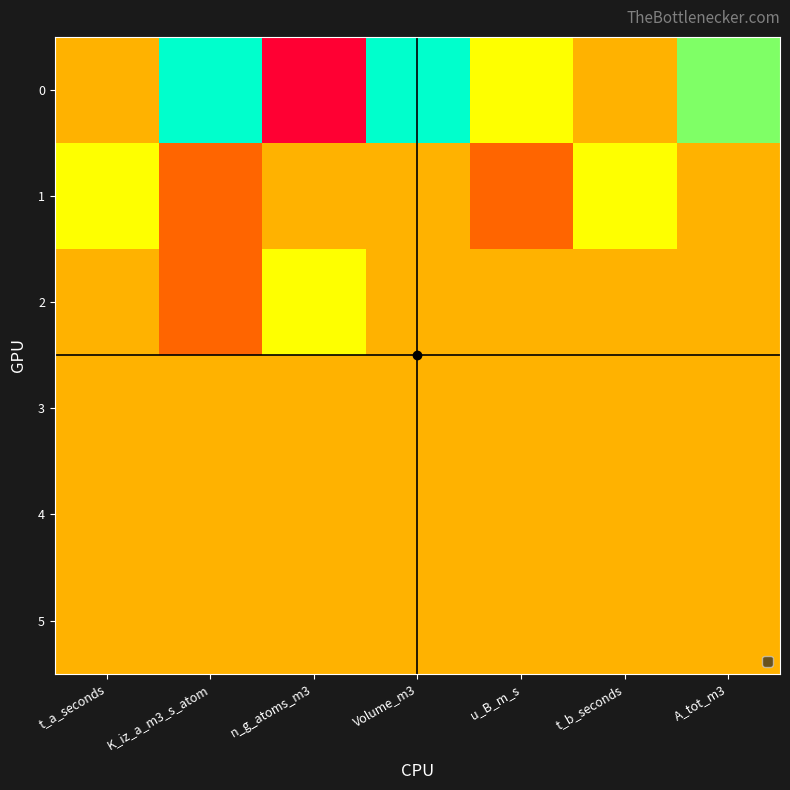

Between K_iz_a_m3_s_atom and n_g_atoms_m3, which is larger?

K_iz_a_m3_s_atom